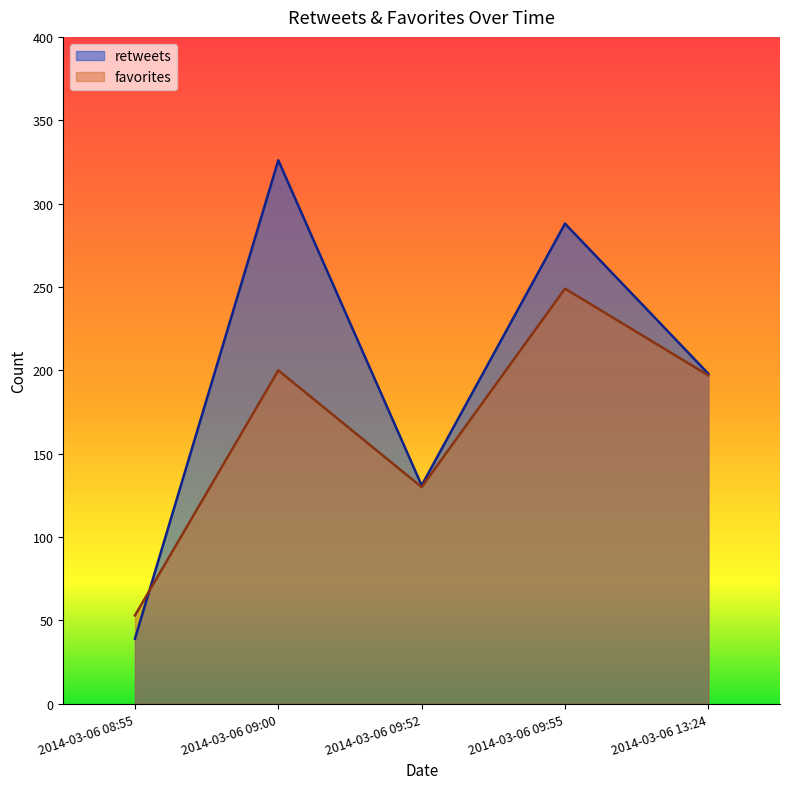

What position from the left is 2014-03-06 09:55?

4